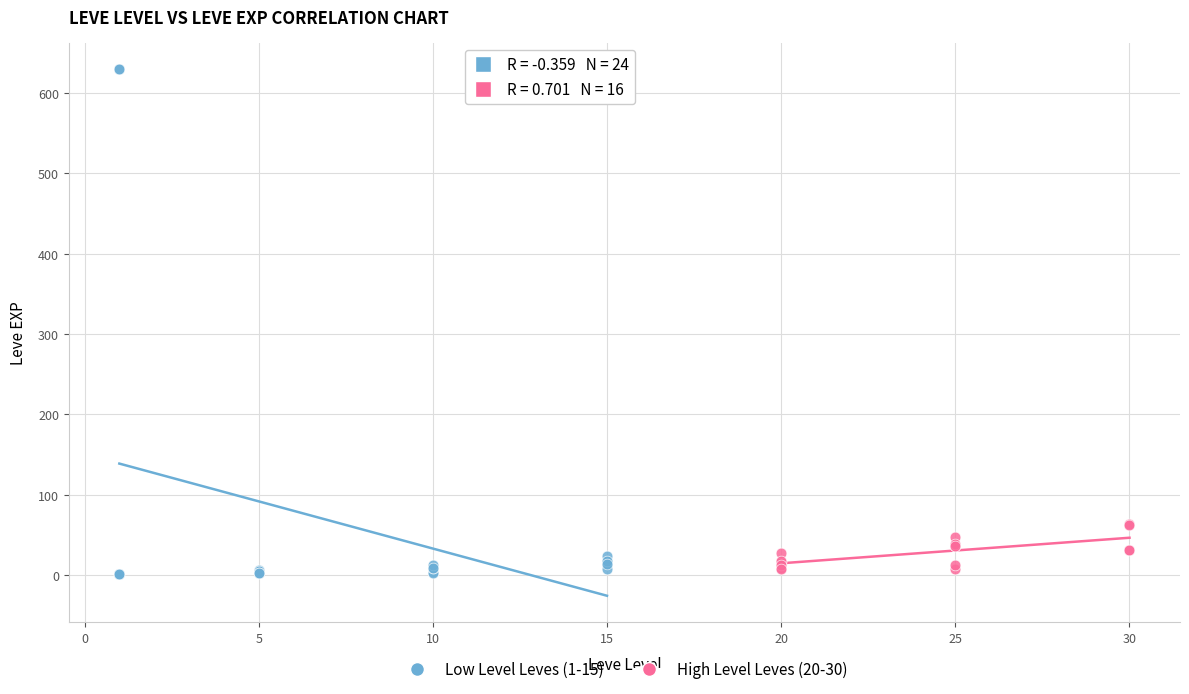

Which series contains the highest Y value?

Low Level Leves (1-15)